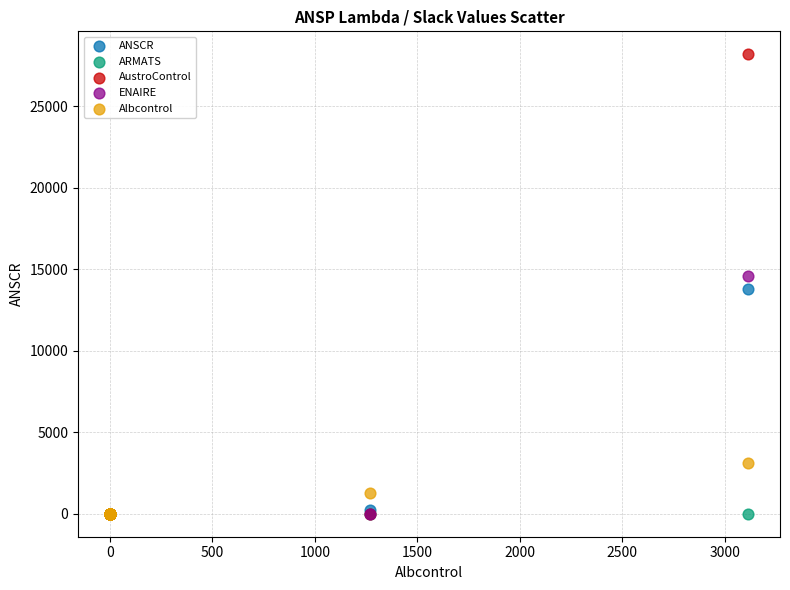

Which series reaches the maximum Y coordinate?

AustroControl